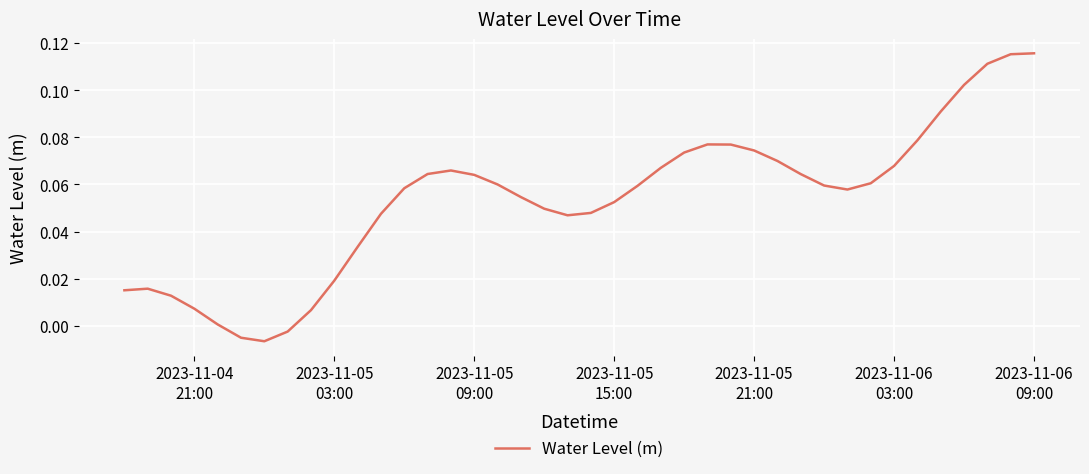

What is the greatest value displayed?

0.1